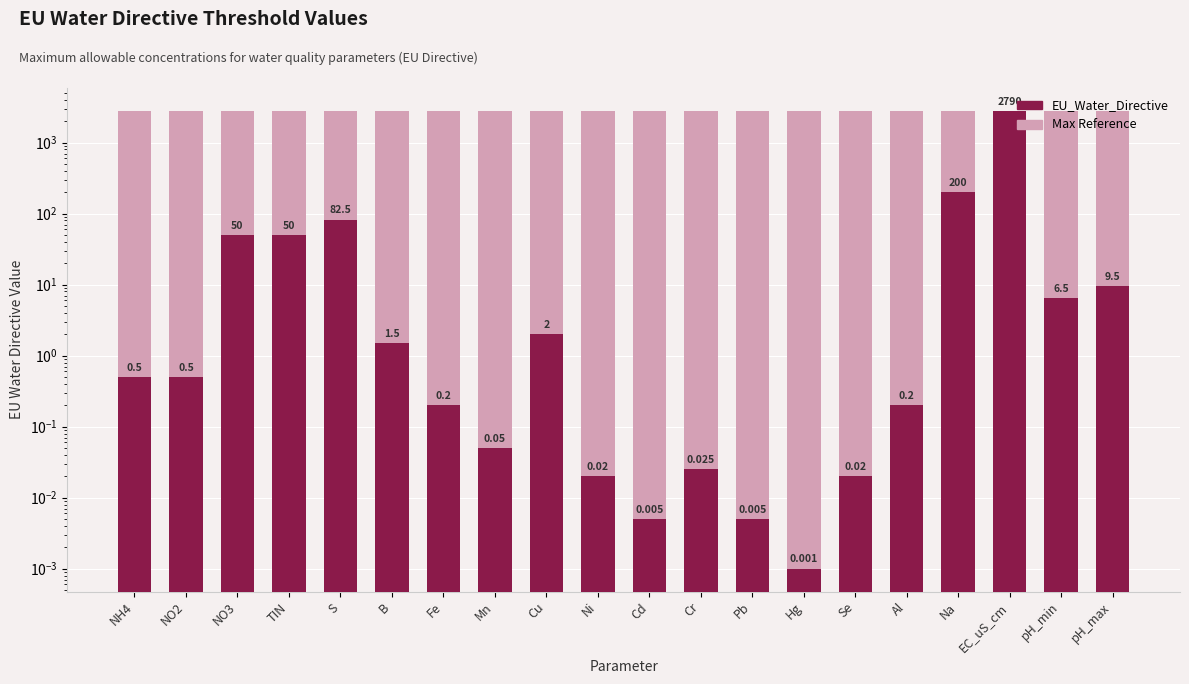

Which label corresponds to the largest value in the chart?

NH4